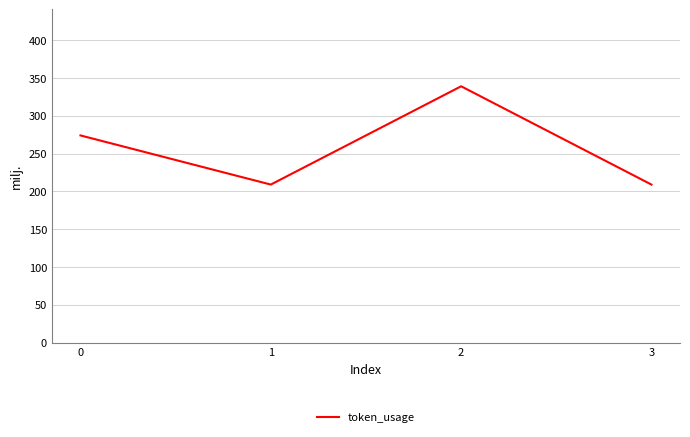

What is the difference between the maximum and minimum values?

130